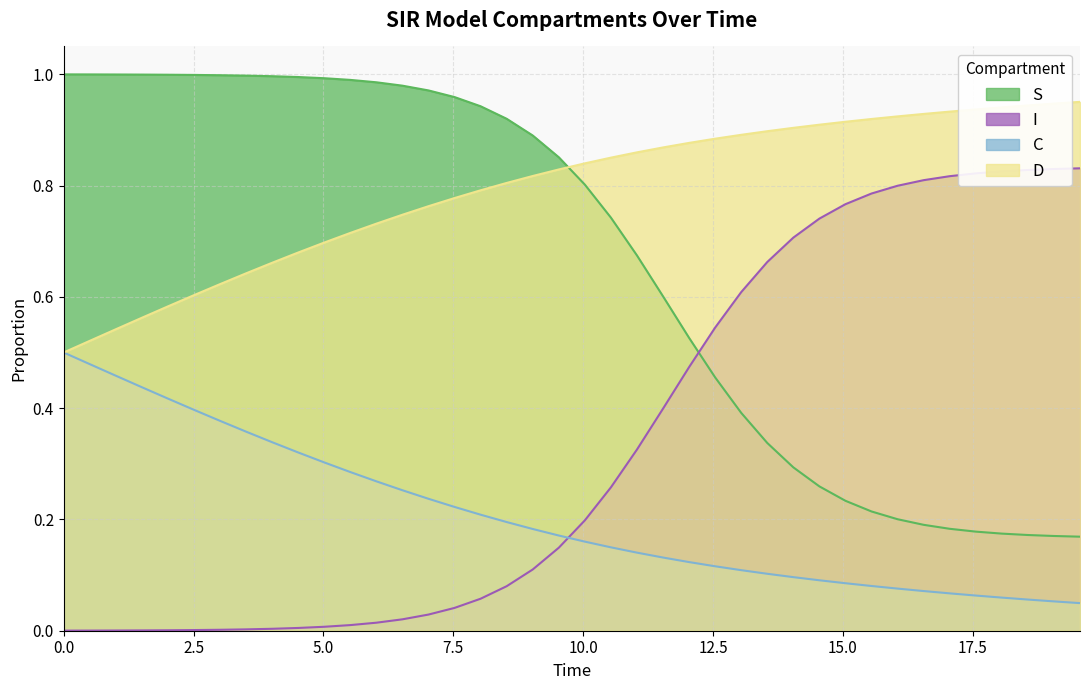

Reading left to right, extract all data points from this chart.

S: 1.0	1.0	1.0	1.0	1.0	1.0	1.0	1.0	1.0	1.0	1.0	1.0	1.0	1.0	1.0	1.0	0.9	0.9	0.9	0.9	0.8	0.7	0.7	0.6	0.5	0.5	0.4	0.3	0.3	0.3	0.2	0.2	0.2	0.2	0.2	0.2	0.2	0.2	0.2	0.2
I: 0.0	0.0	0.0	0.0	0.0	0.0	0.0	0.0	0.0	0.0	0.0	0.0	0.0	0.0	0.0	0.0	0.1	0.1	0.1	0.1	0.2	0.3	0.3	0.4	0.5	0.5	0.6	0.7	0.7	0.7	0.8	0.8	0.8	0.8	0.8	0.8	0.8	0.8	0.8	0.8
C: 0.5	0.5	0.5	0.4	0.4	0.4	0.4	0.4	0.3	0.3	0.3	0.3	0.3	0.3	0.2	0.2	0.2	0.2	0.2	0.2	0.2	0.1	0.1	0.1	0.1	0.1	0.1	0.1	0.1	0.1	0.1	0.1	0.1	0.1	0.1	0.1	0.1	0.1	0.1	0.0
D: 0.5	0.5	0.5	0.6	0.6	0.6	0.6	0.6	0.7	0.7	0.7	0.7	0.7	0.7	0.8	0.8	0.8	0.8	0.8	0.8	0.8	0.9	0.9	0.9	0.9	0.9	0.9	0.9	0.9	0.9	0.9	0.9	0.9	0.9	0.9	0.9	0.9	0.9	0.9	1.0